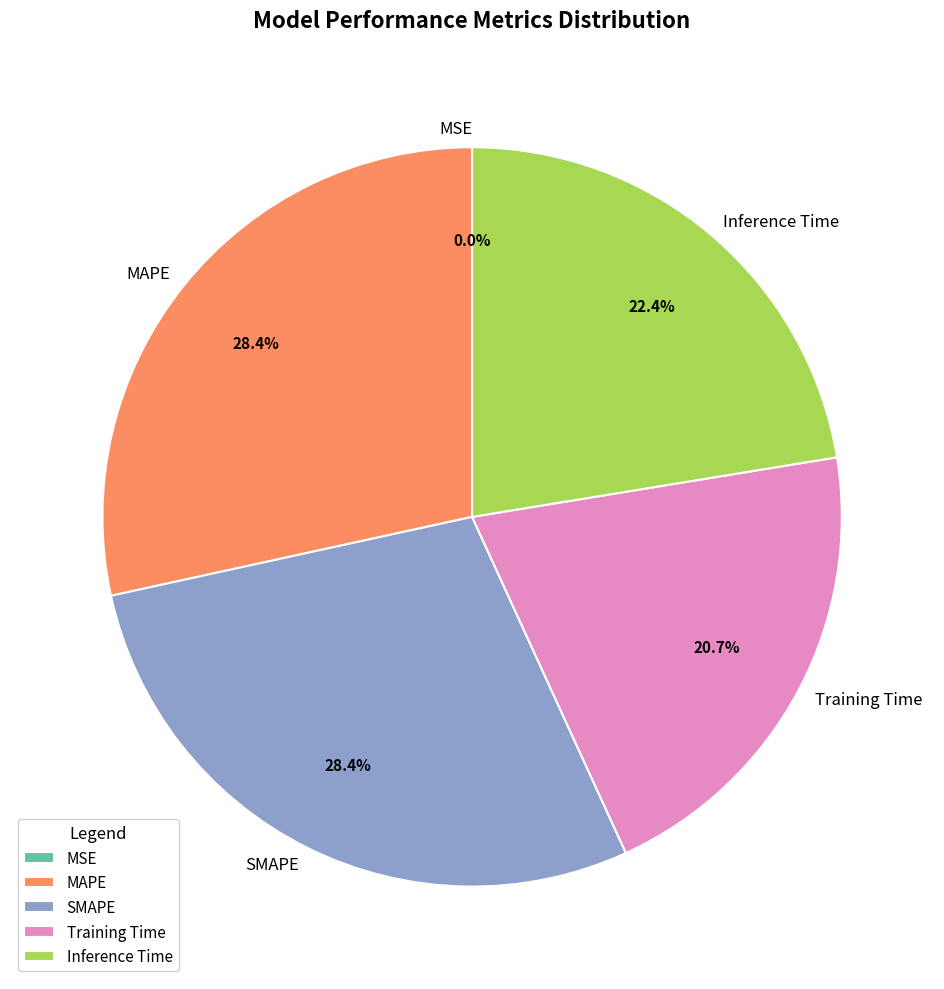

Is there a majority slice in this chart?

No